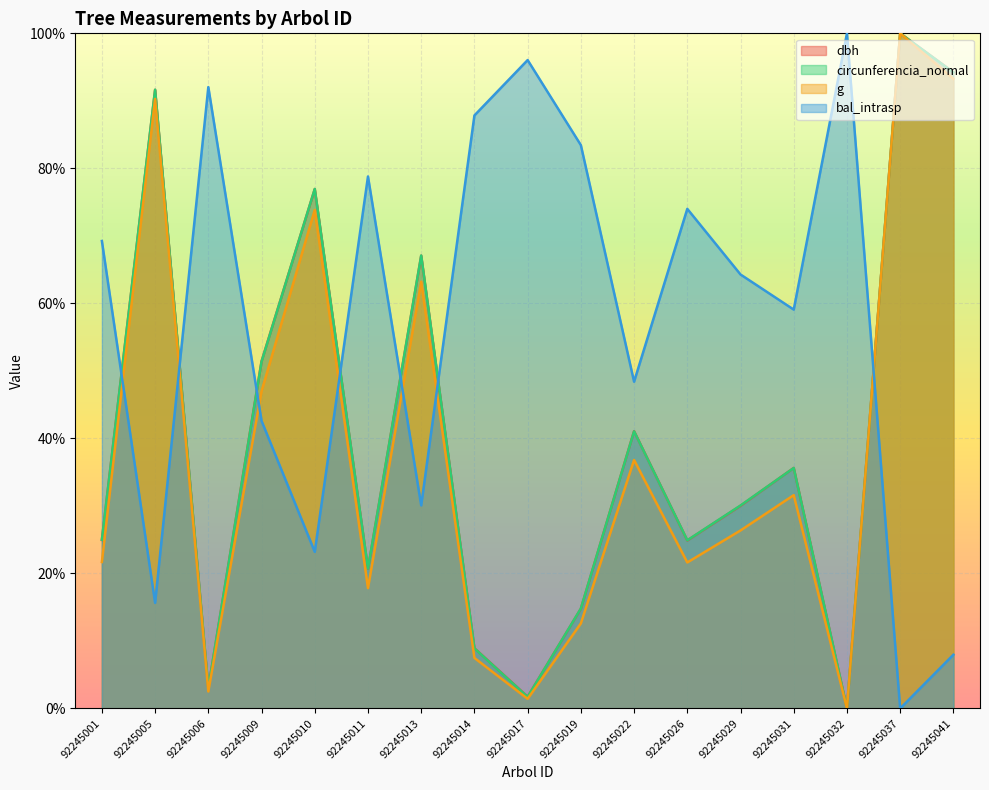

What is the maximum value for g?

100.0